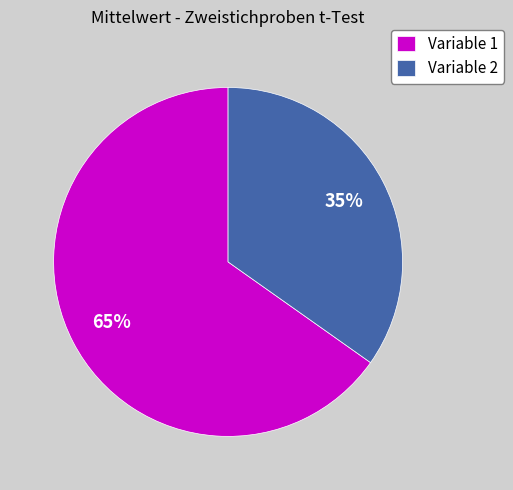

How many slices are in this pie chart?

2